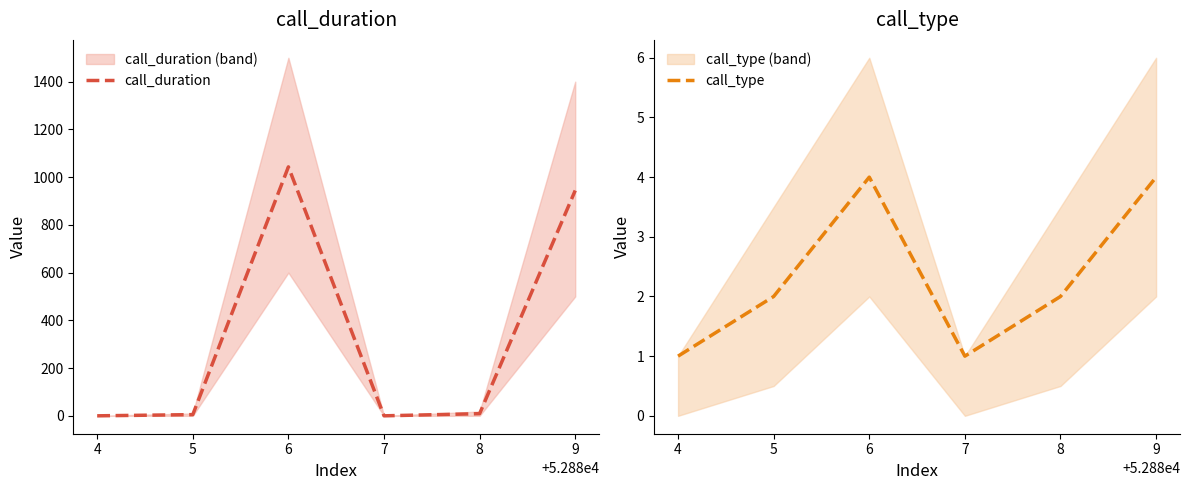

The value of call_type at 9 is 2. True or false?

False